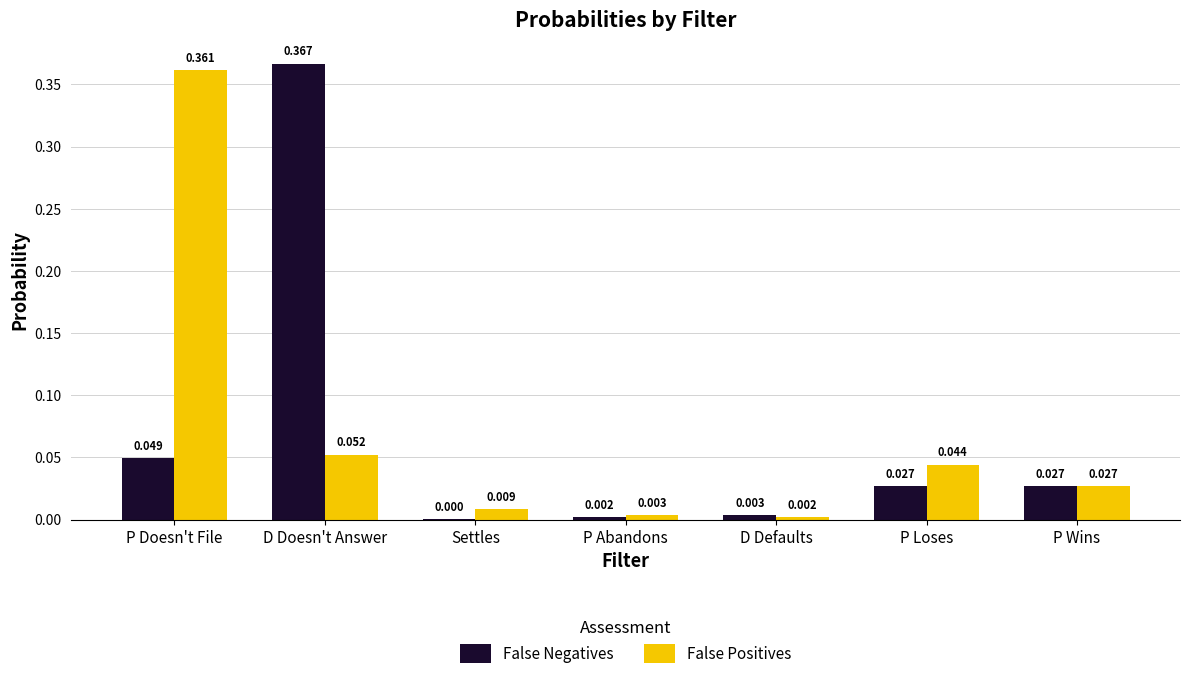

Where is False Positives nearest to the value 0?

D Defaults